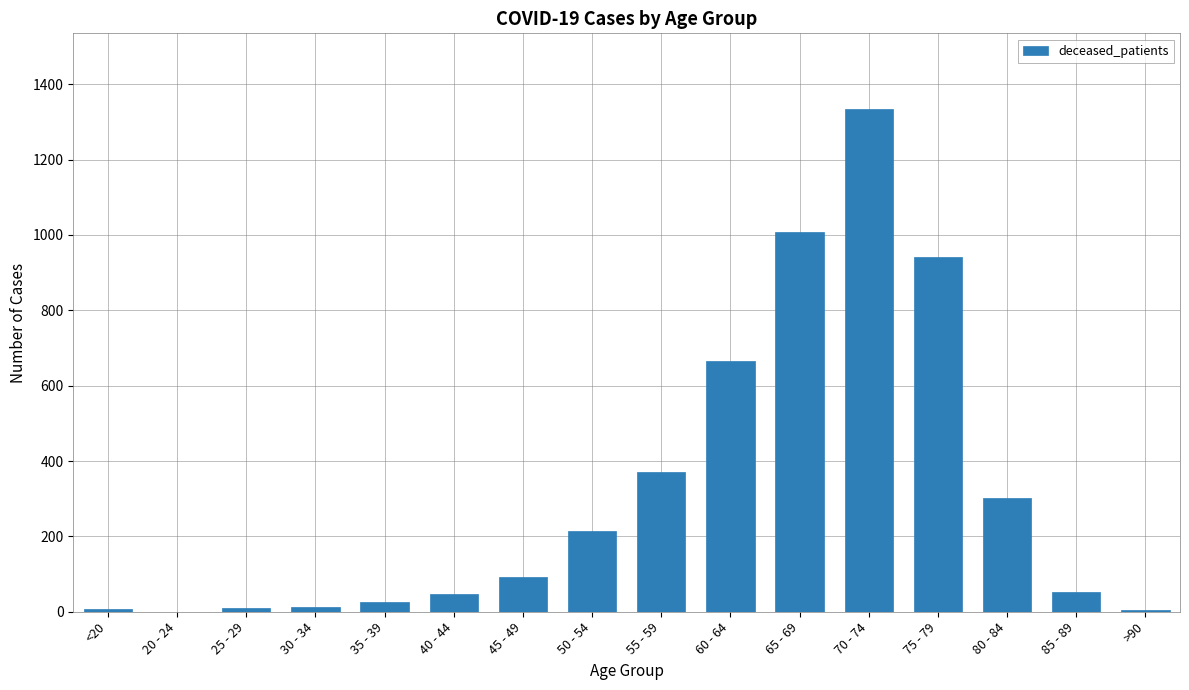

Which label corresponds to the largest value in the chart?

70 - 74